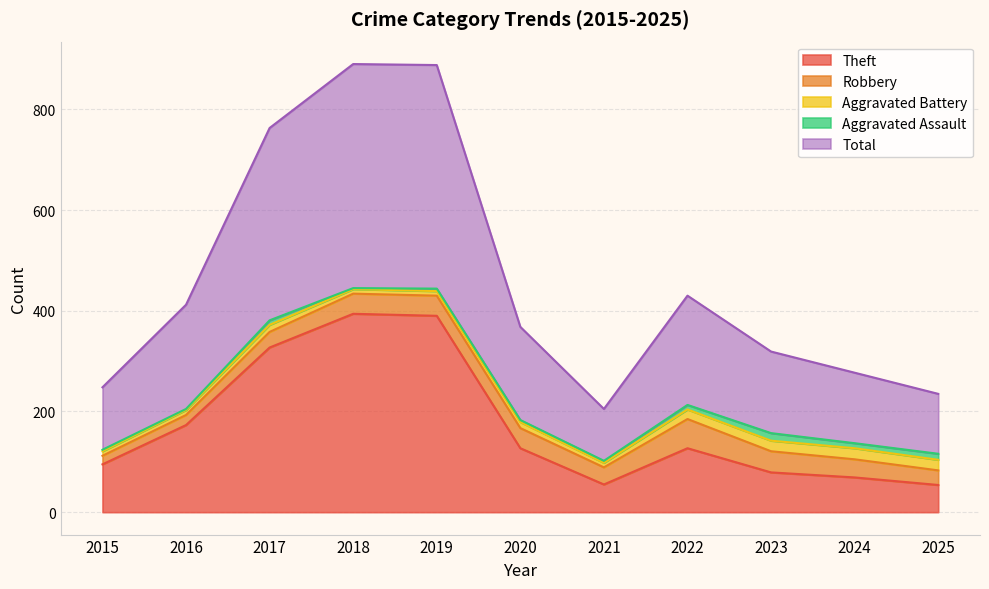

At which label does Robbery reach its minimum?

2015